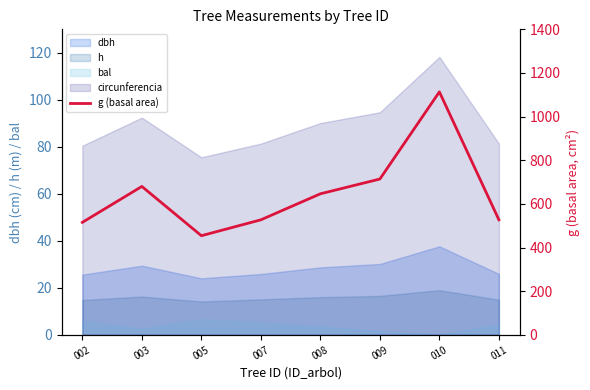

At which label does the data first exceed 646?

003